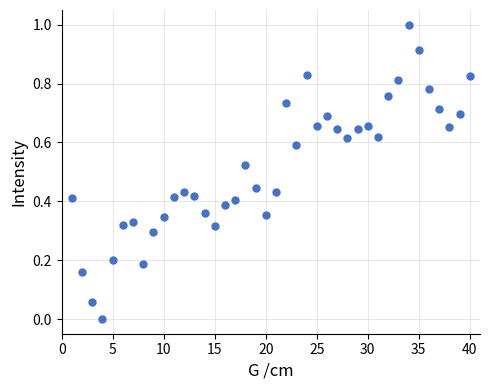

What is the sum of all values?

20.6